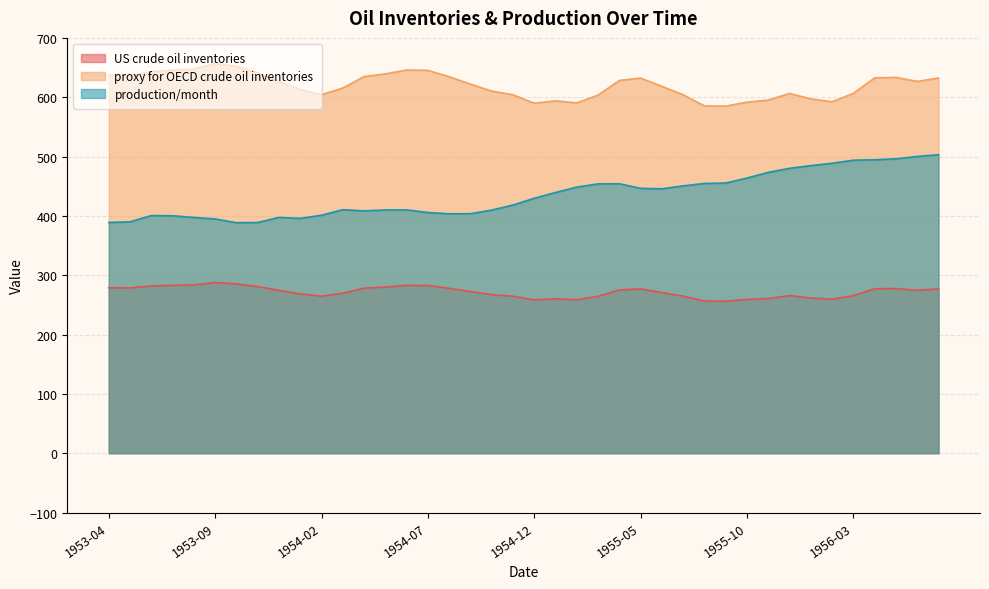

In production/month, how many points are higher than both neighbors (excluding endpoints)?

5